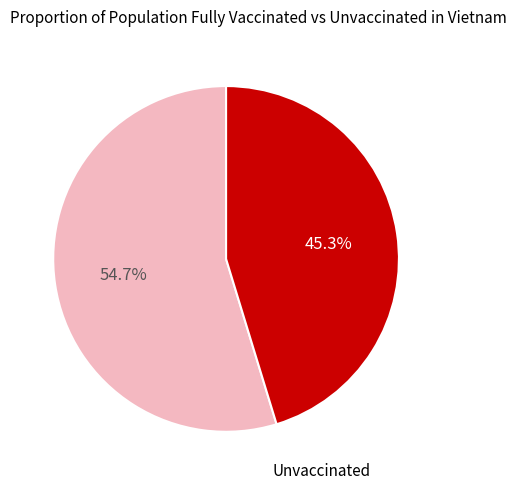

Is there a majority slice in this chart?

Yes